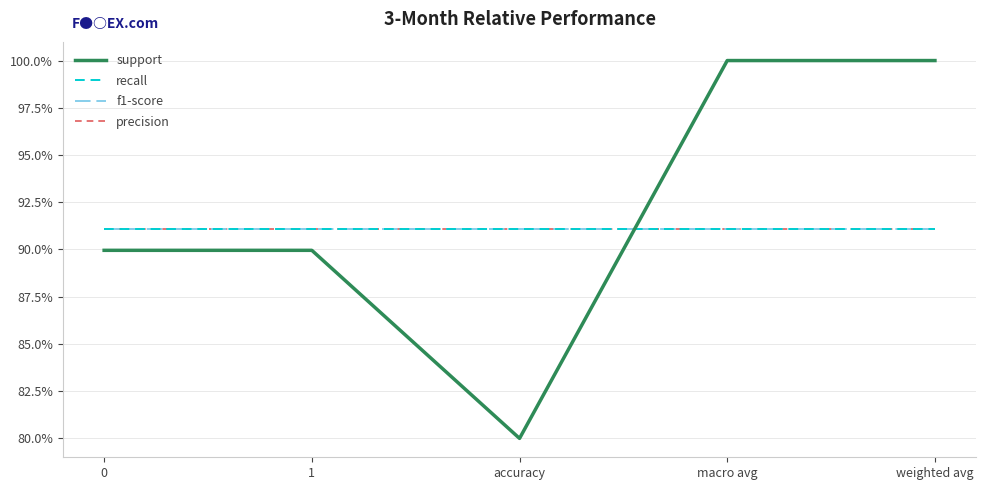

What is the value of the precision point at the 2nd from the left?

0.9